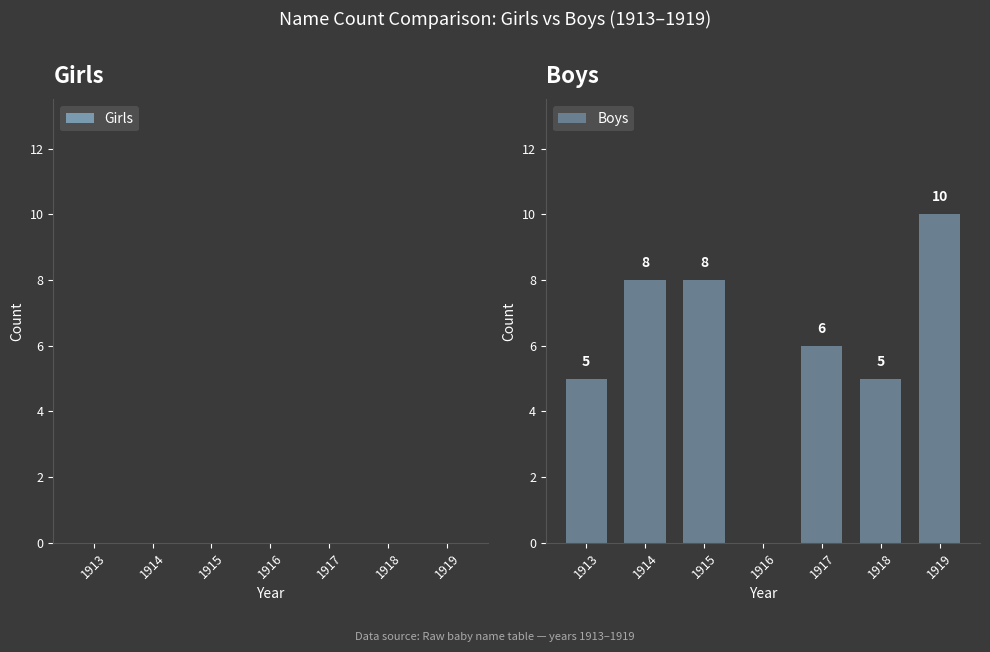

Reading right to left, transcribe all the data shown in this chart.

1919=10	1918=5	1917=6	1916=0	1915=8	1914=8	1913=5